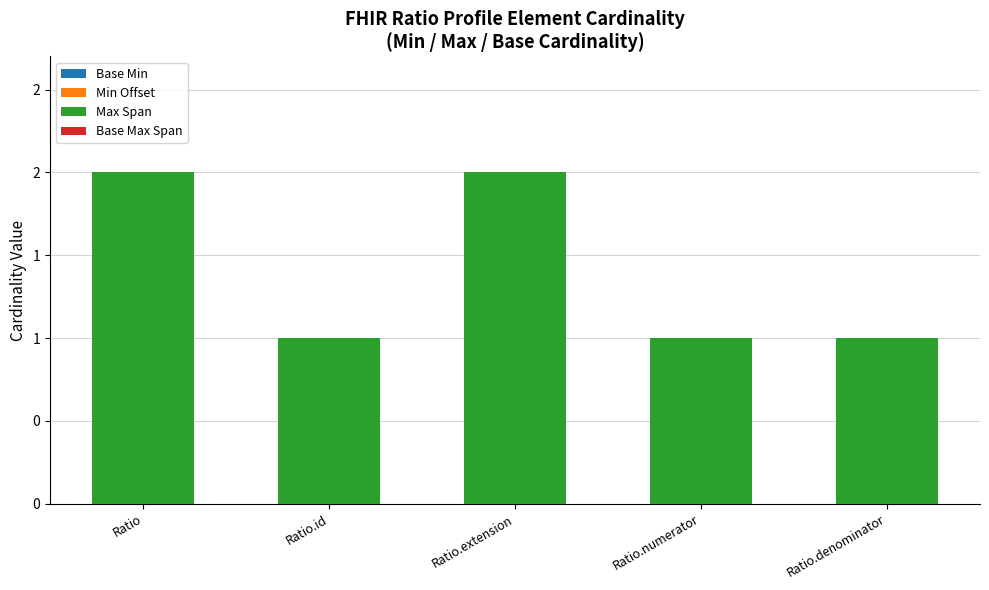

What is the label of the 1st bar from the left?

Ratio